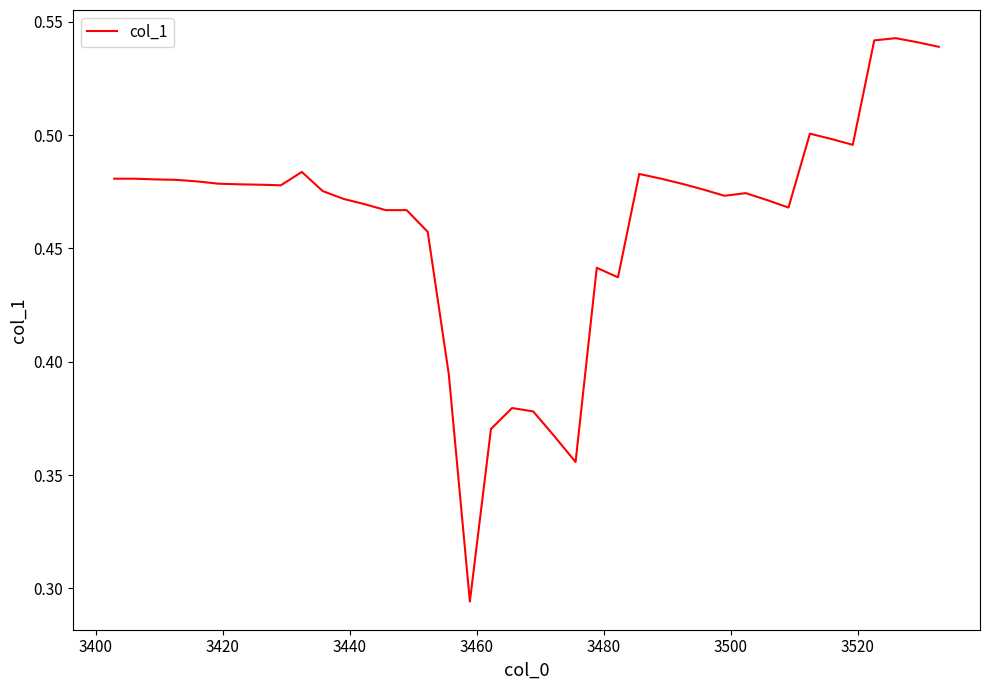

What is the sum of all values?

18.5